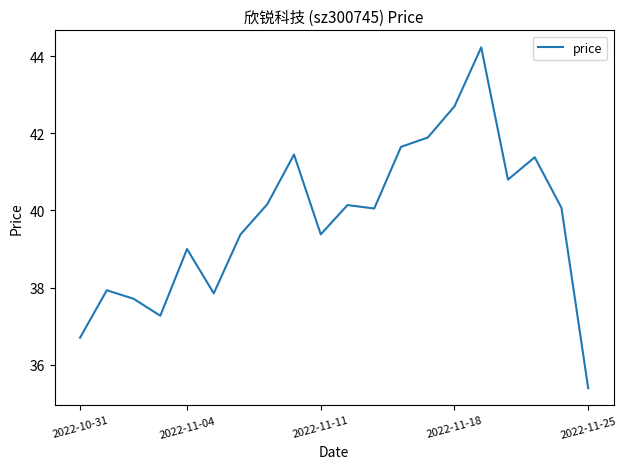

What is the difference between the maximum and minimum values?

8.8